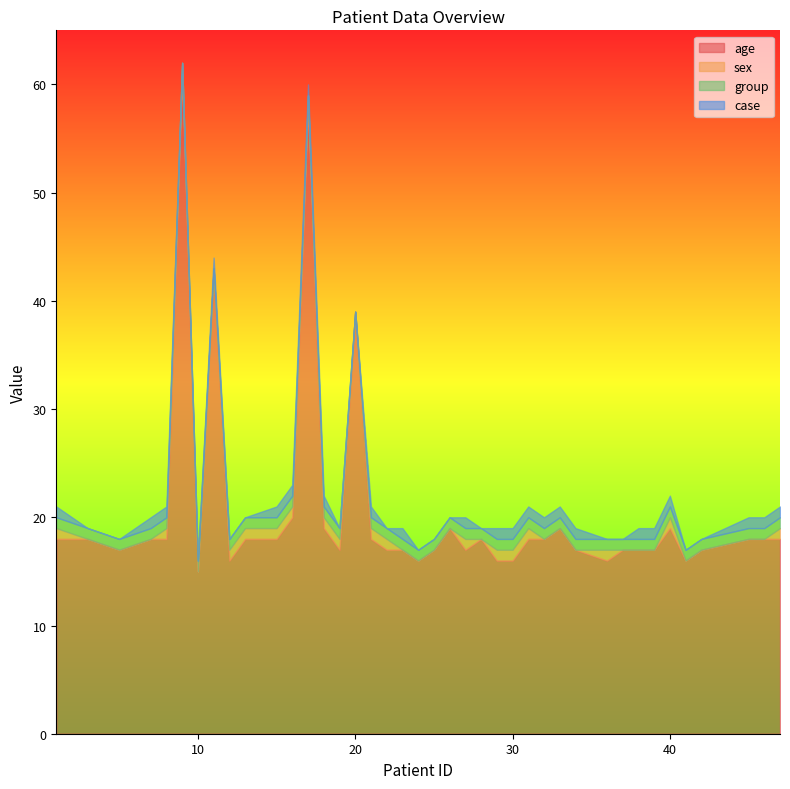

How many data points in age are less than 18?

18